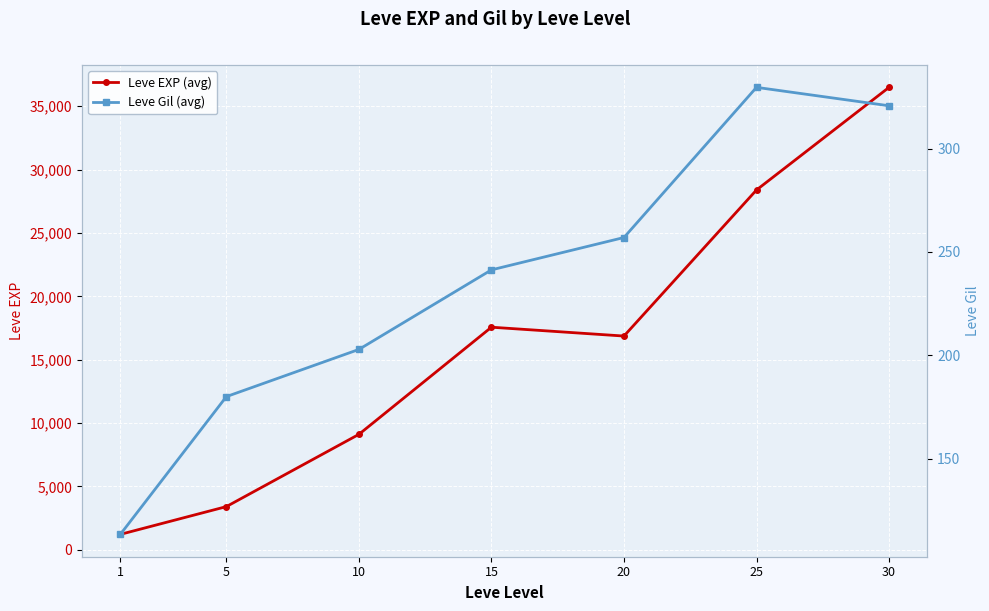

At which category is the sum across all series the highest?

30